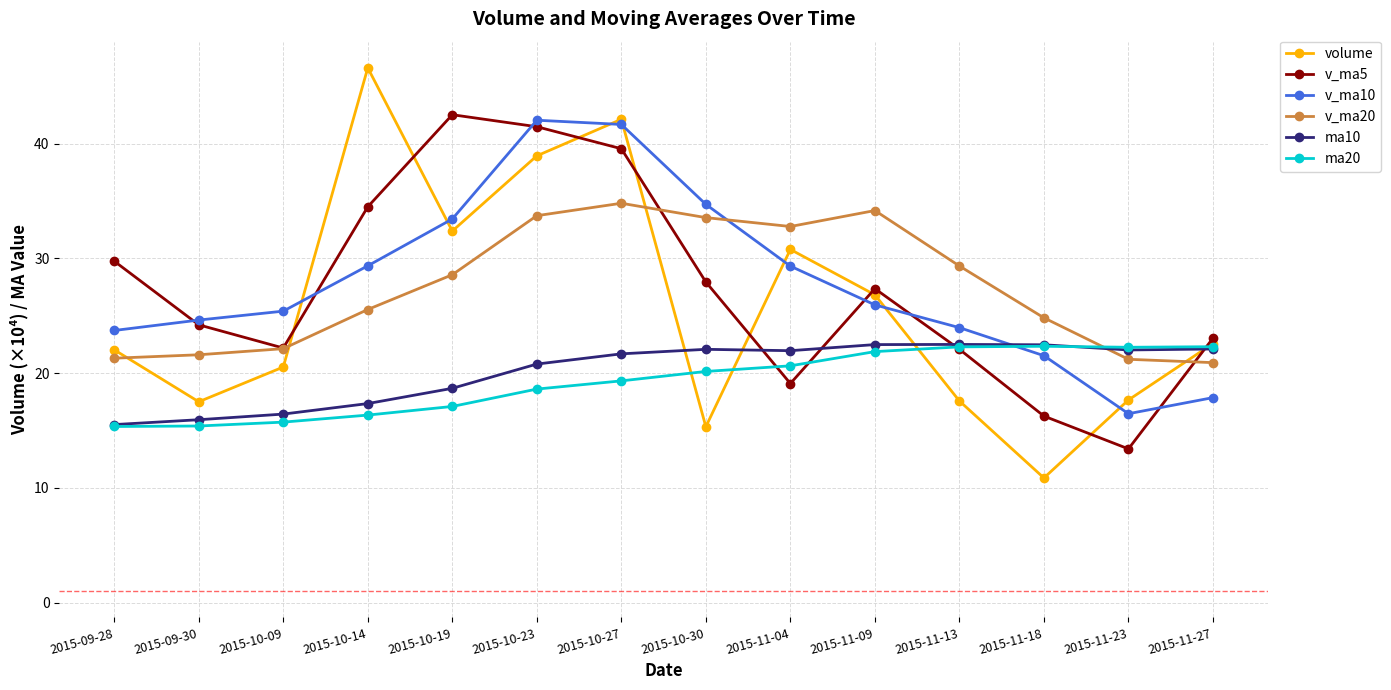

What is the approximate value of volume at 2015-10-09?

20.5